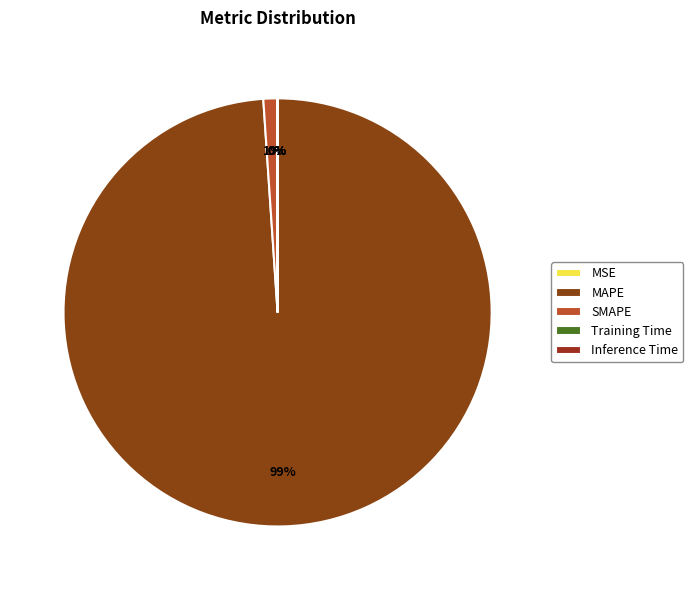

To the nearest percent, what is the combined percentage of Inference Time and MAPE?

99%